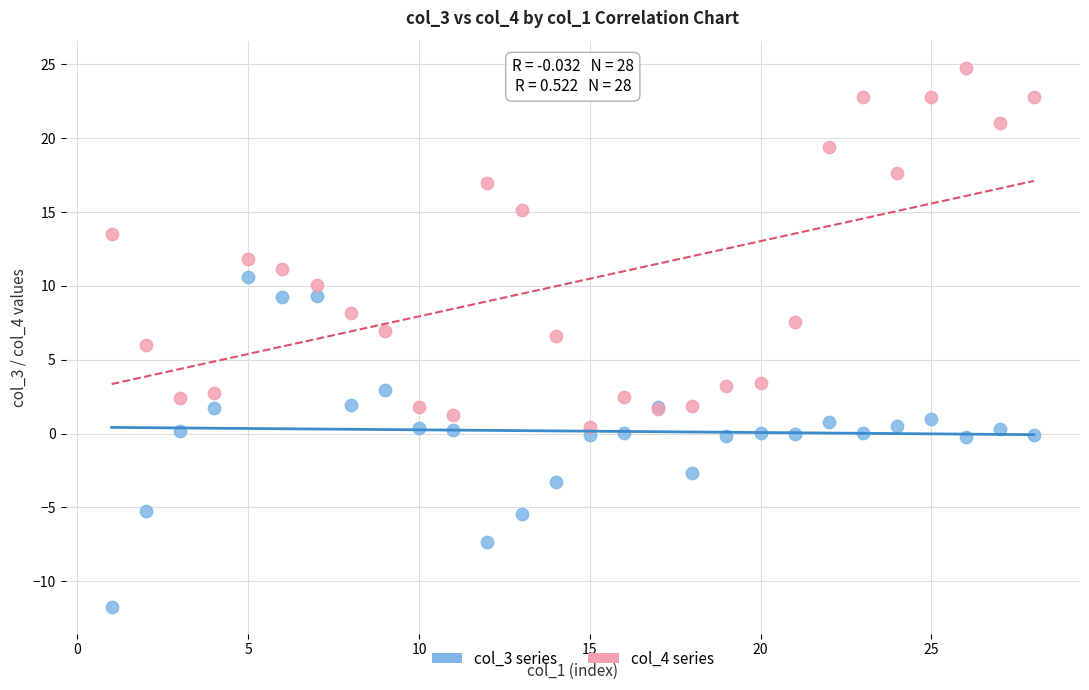

Which series reaches the minimum Y coordinate?

col_3 series